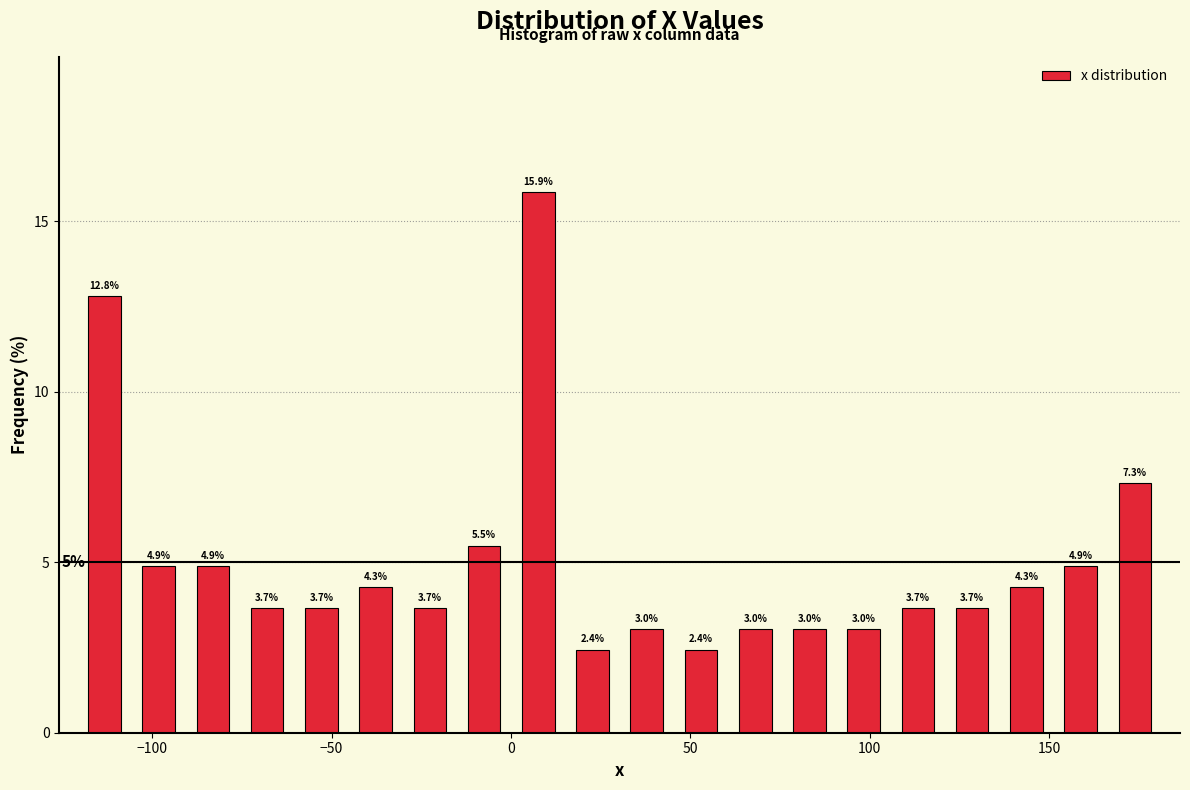

Around what value on the x-axis is the tallest bar? Give the approximate position of its centre, as read against the axis.

10